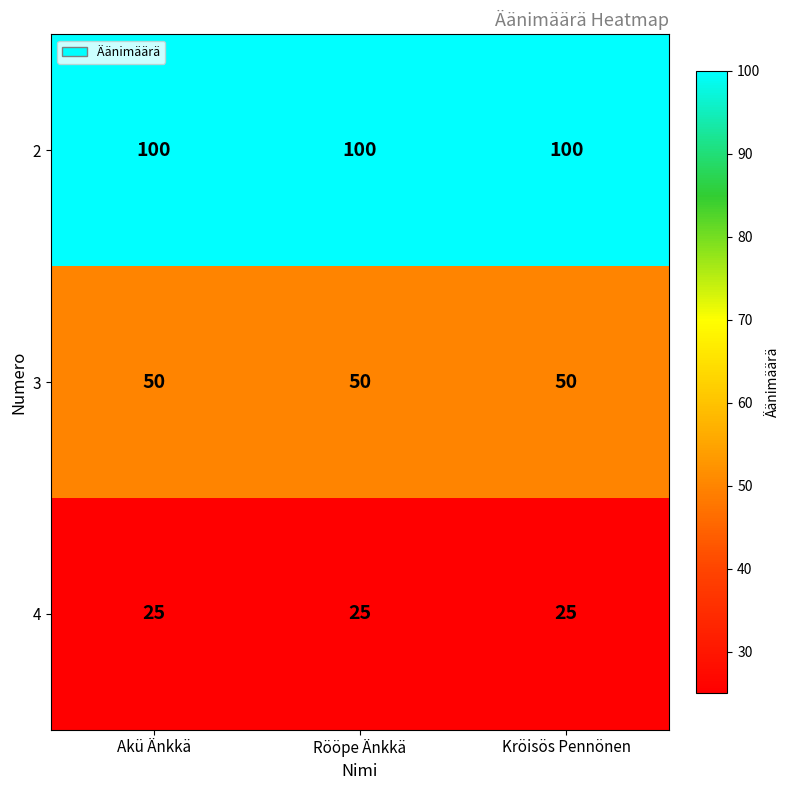

What is the maximum value shown in the chart?

100